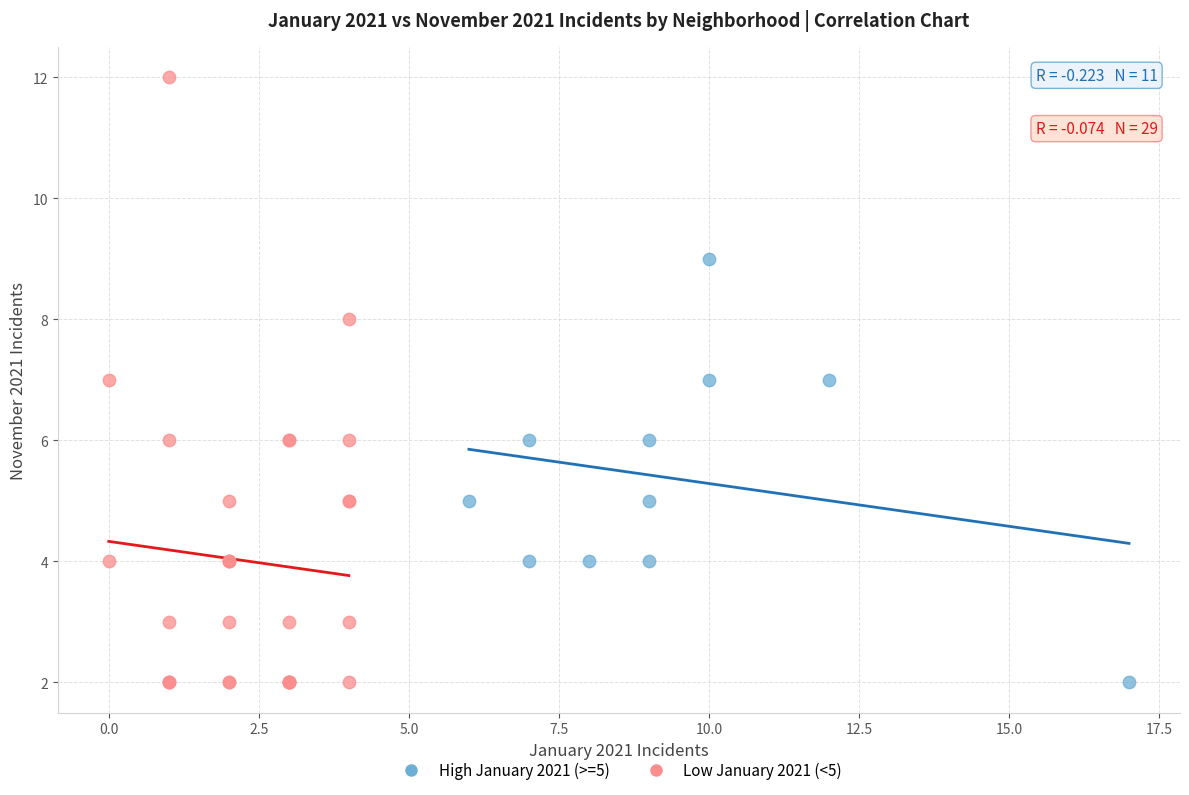

Which series contains the highest Y value?

Low January 2021 (<5)